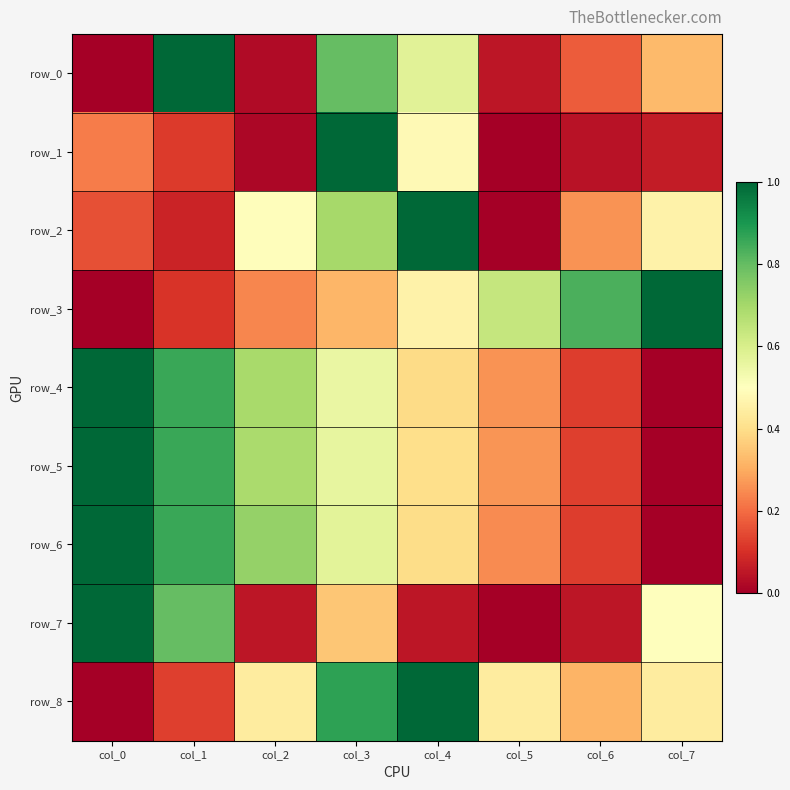

Count the row_3 values in the range 0 to 1.

8